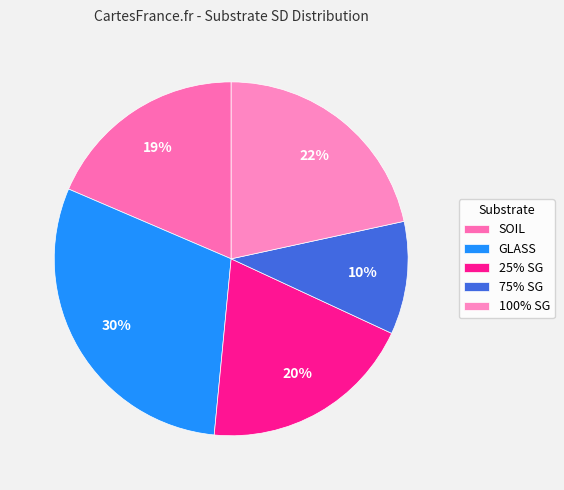

To the nearest percent, what is the difference between the 25% SG and 100% SG slice percentages?

2%